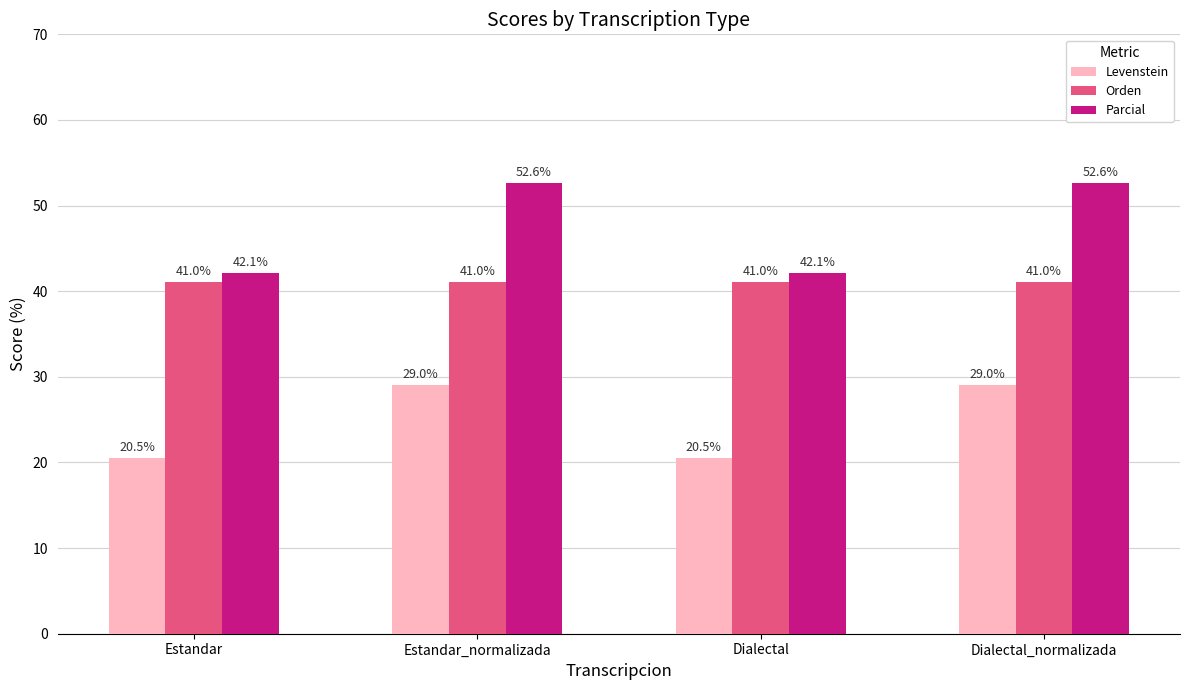

Does the chart contain any negative values?

No